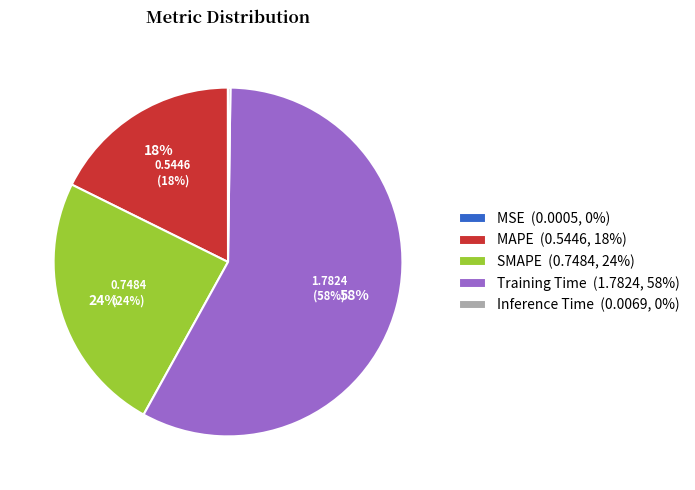

Rank the categories by value from highest to lowest.

Training Time, SMAPE, MAPE, Inference Time, MSE